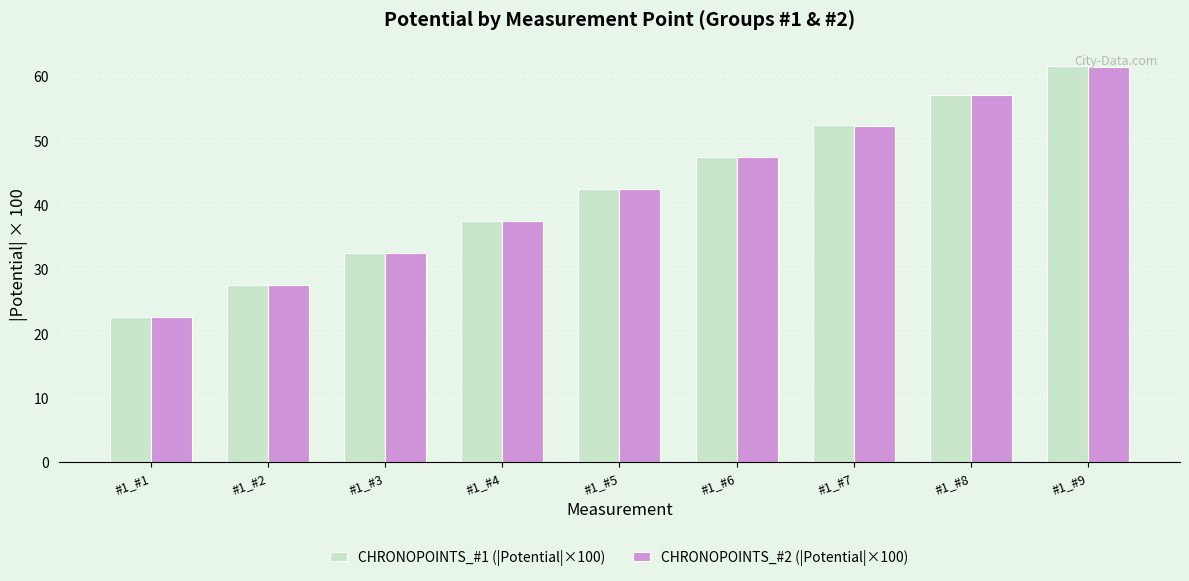

What is the value of the CHRONOPOINTS_#1 (|Potential|×100) bar at the 5th from the left?

42.5